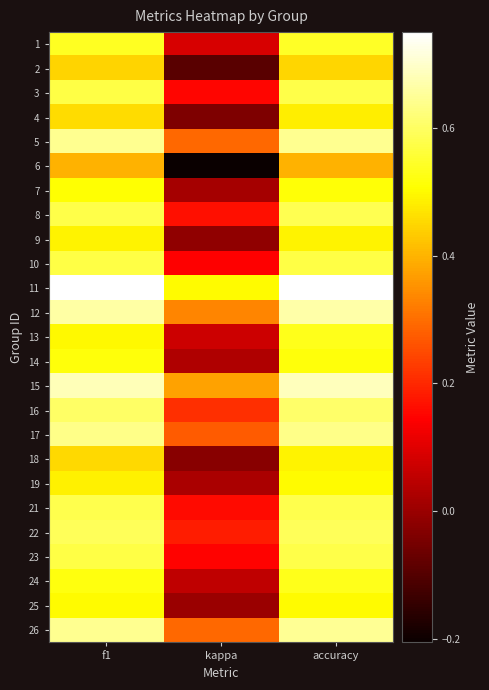

What is the difference between the highest and lowest values at f1?

0.4